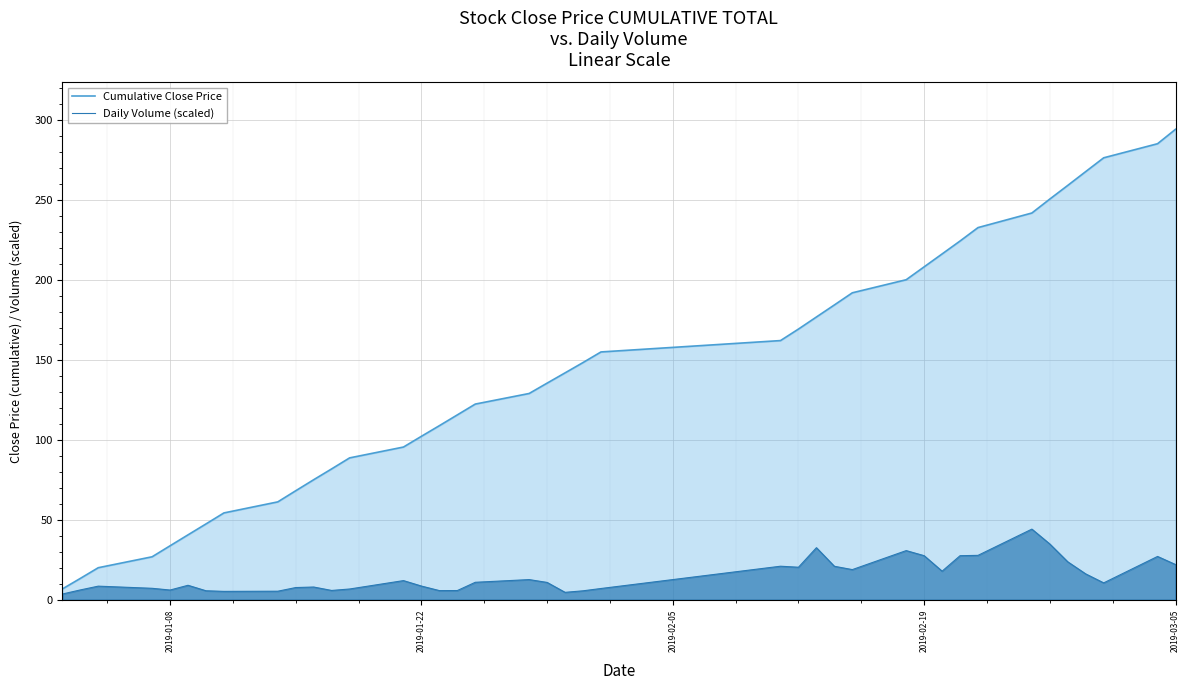

Which series has the largest total across all categories?

Cumulative Close Price